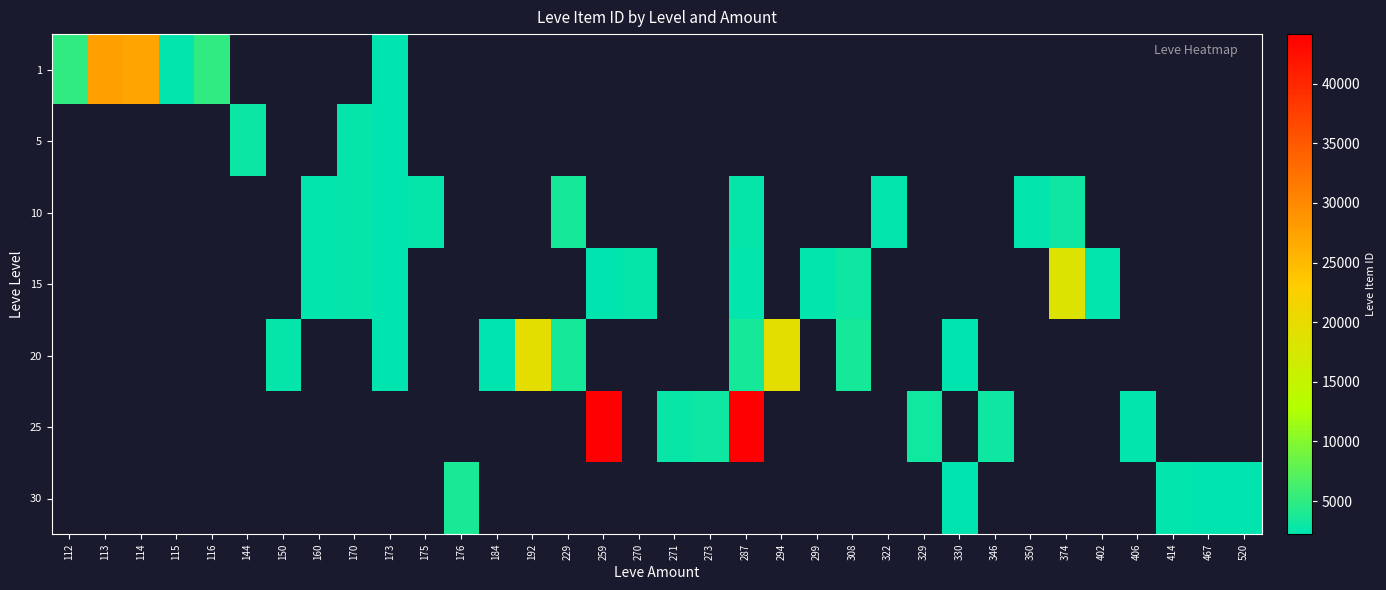

Is the value of 30 at 329 greater than the value of 10 at 160?

No